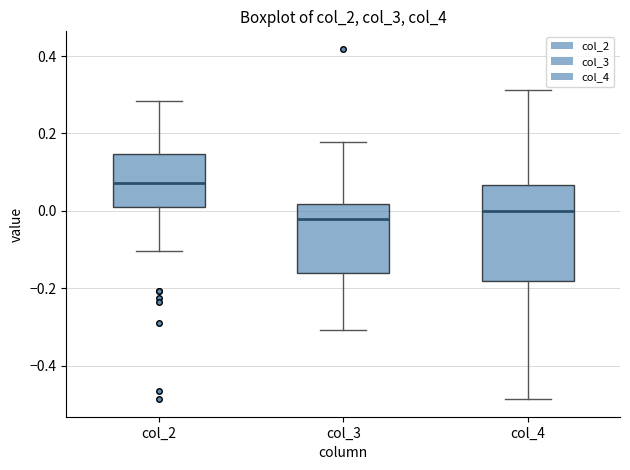

Which box's median line is the highest?

col_2